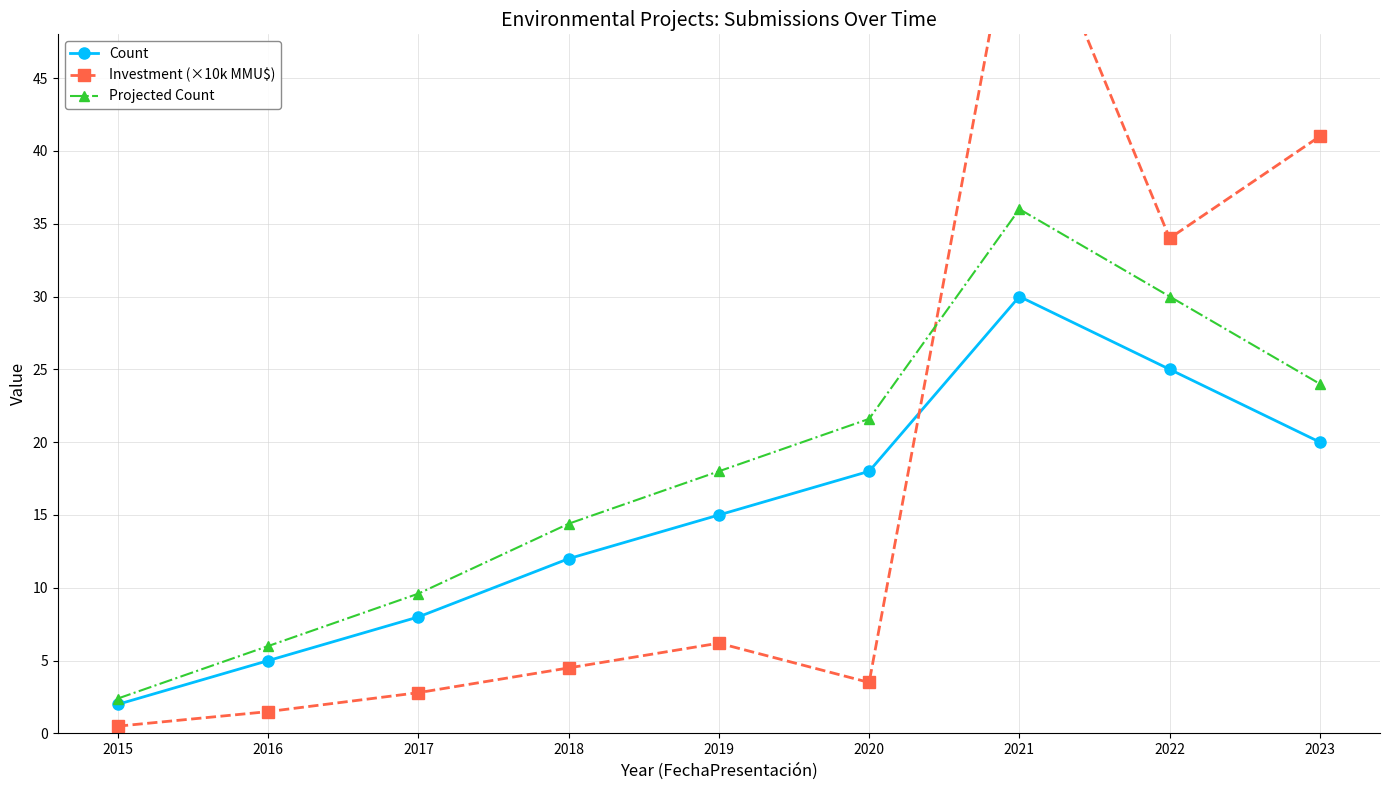

The value of Investment (×10k MMU$) at 2023 is 41.0. True or false?

True